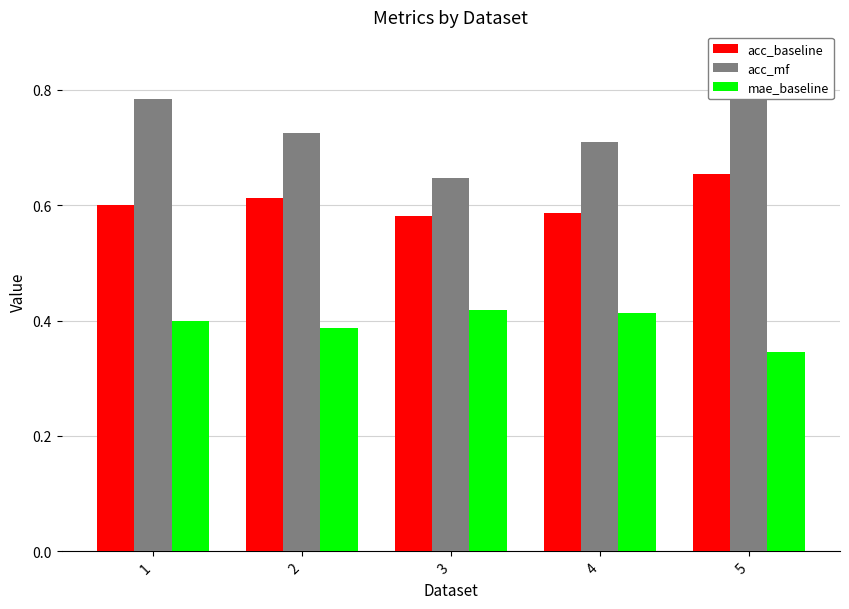

Which series has the widest spread of values?

acc_mf